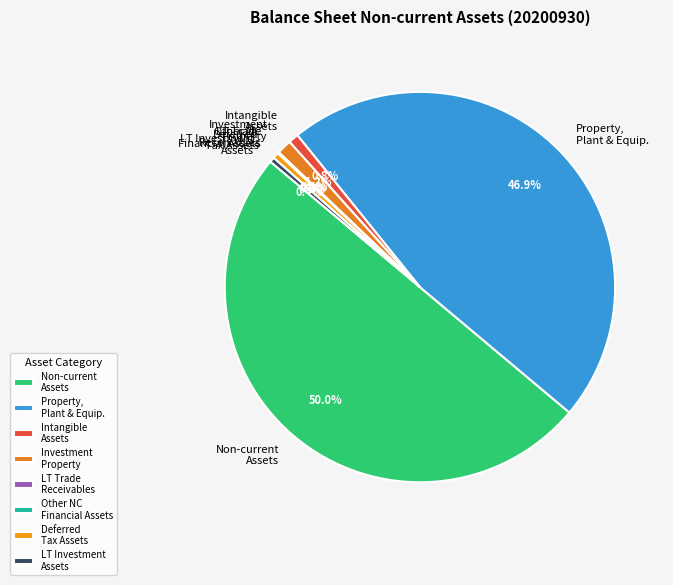

What is the ratio of the value at Non-current Assets to the value at Property, Plant & Equip.?

1.1